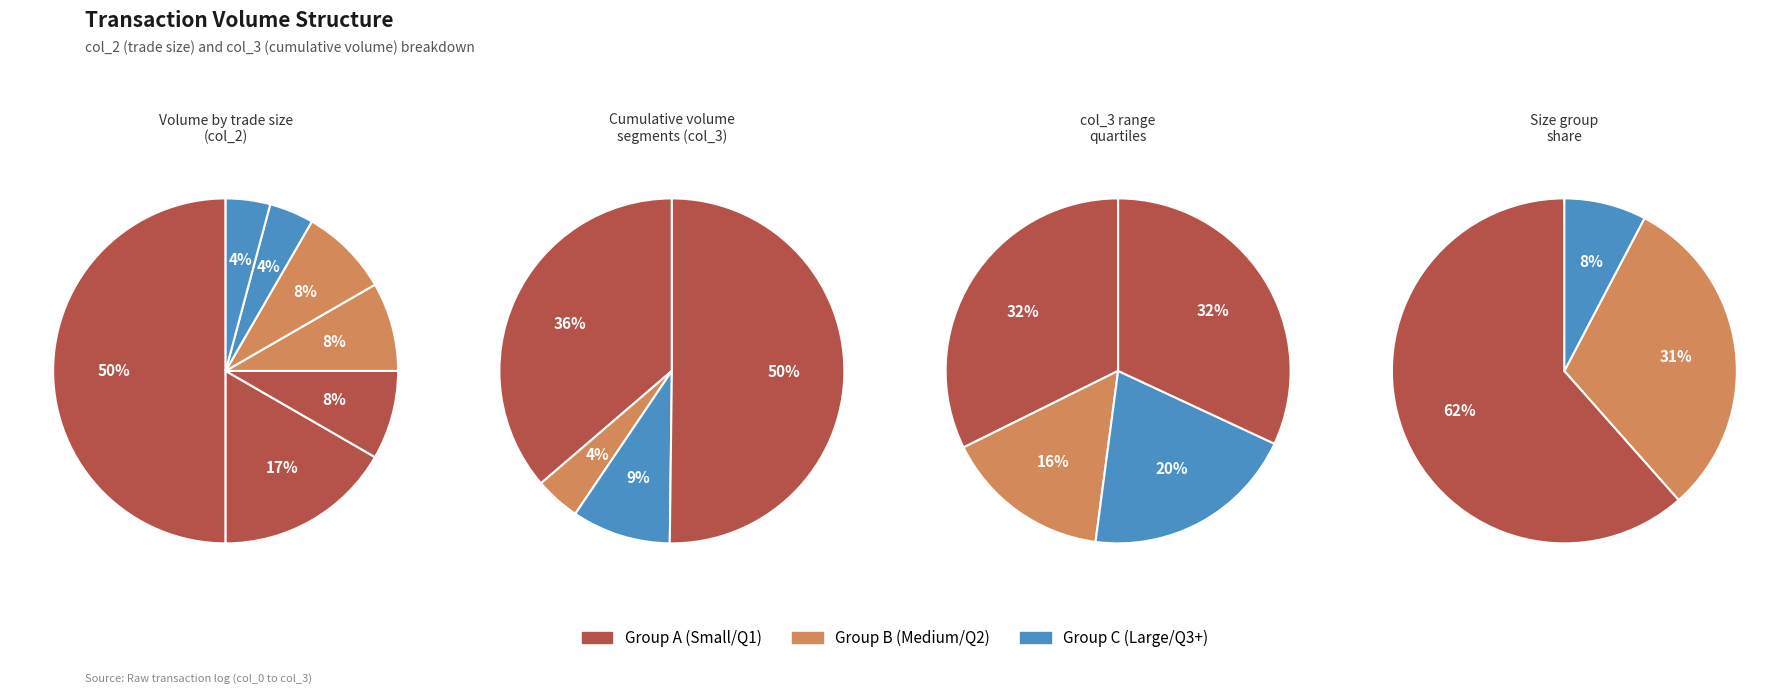

What is the ratio of the value at 3 to the value at 2?

1.0